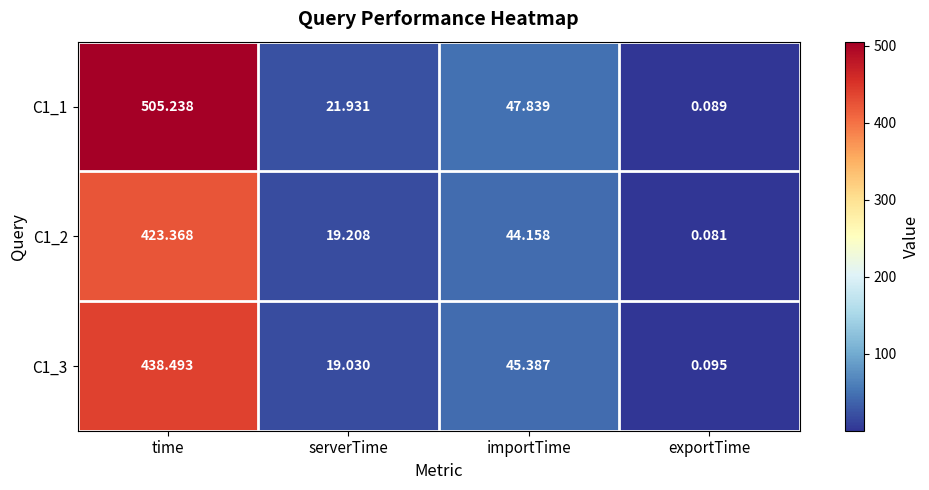

At which label does C1_2 first exceed 44?

time